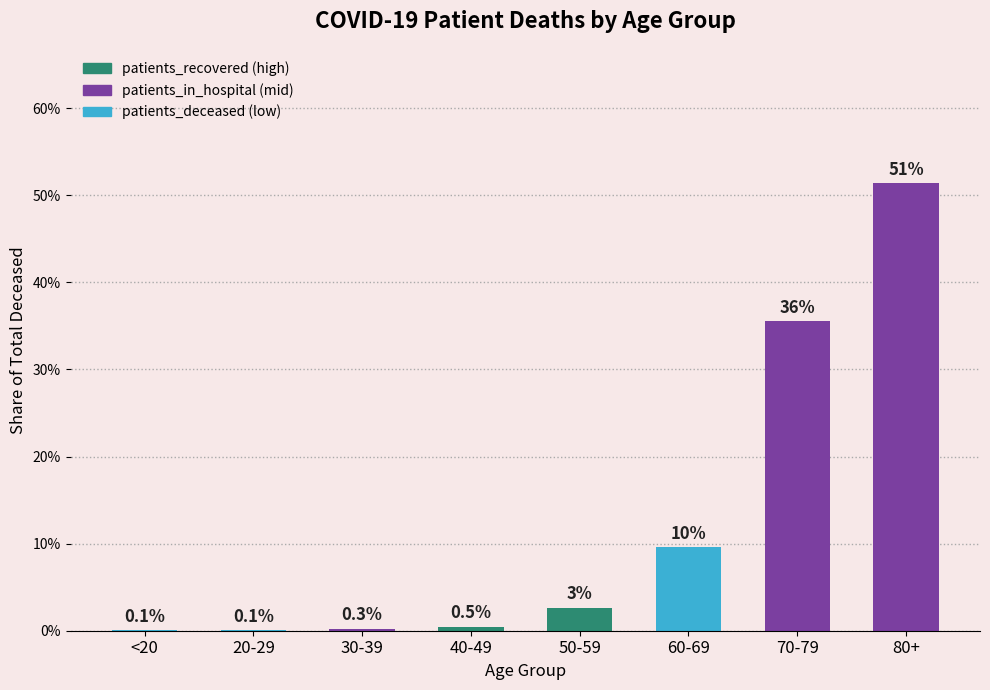

Which label corresponds to the smallest value in the chart?

20-29